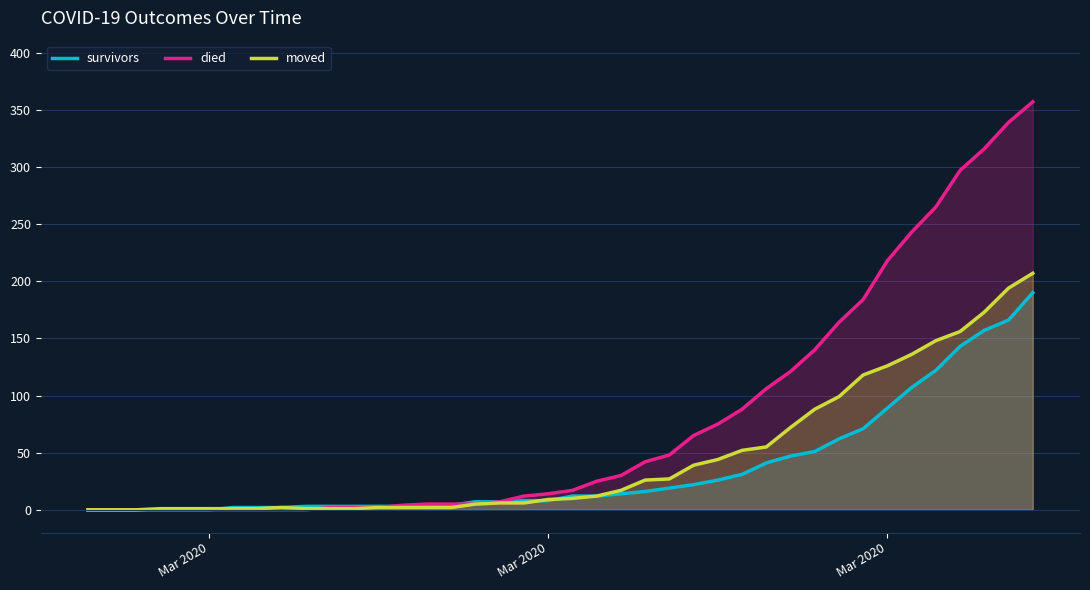

What are all the series names shown in the legend?

survivors, died, moved